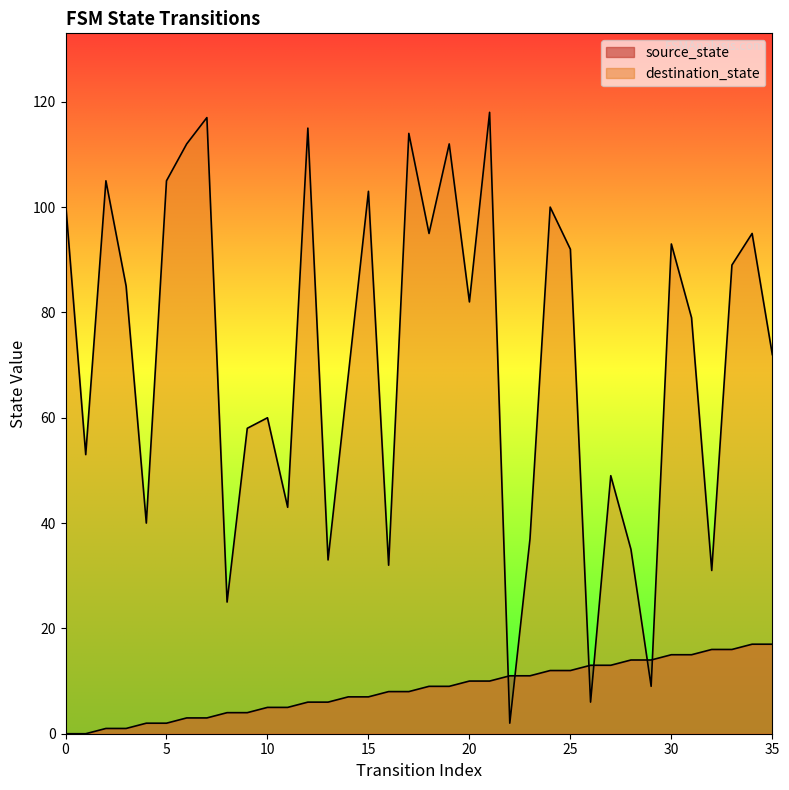

What is the value of the source_state point at the 19th from the left?

9